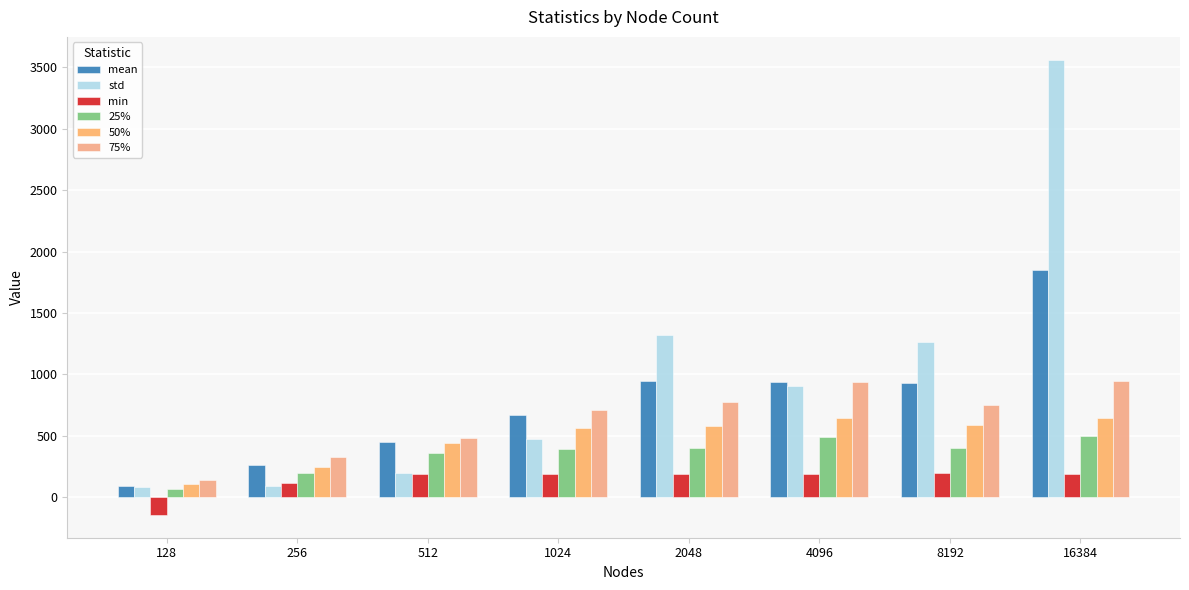

At which category does the chart reach its peak across all series?

16384